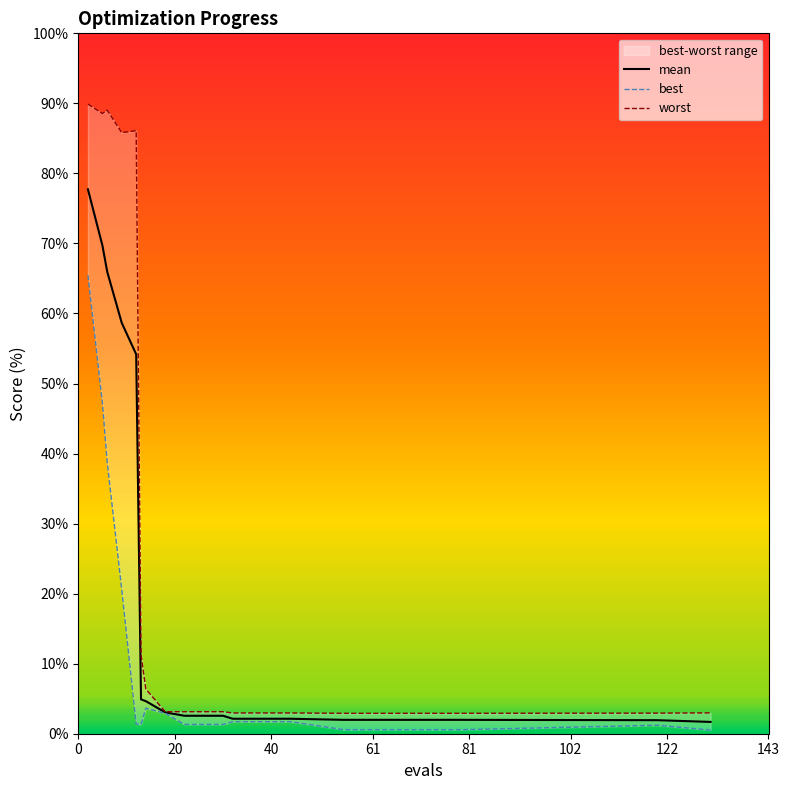

How many values in the mean series exceed 2?

15